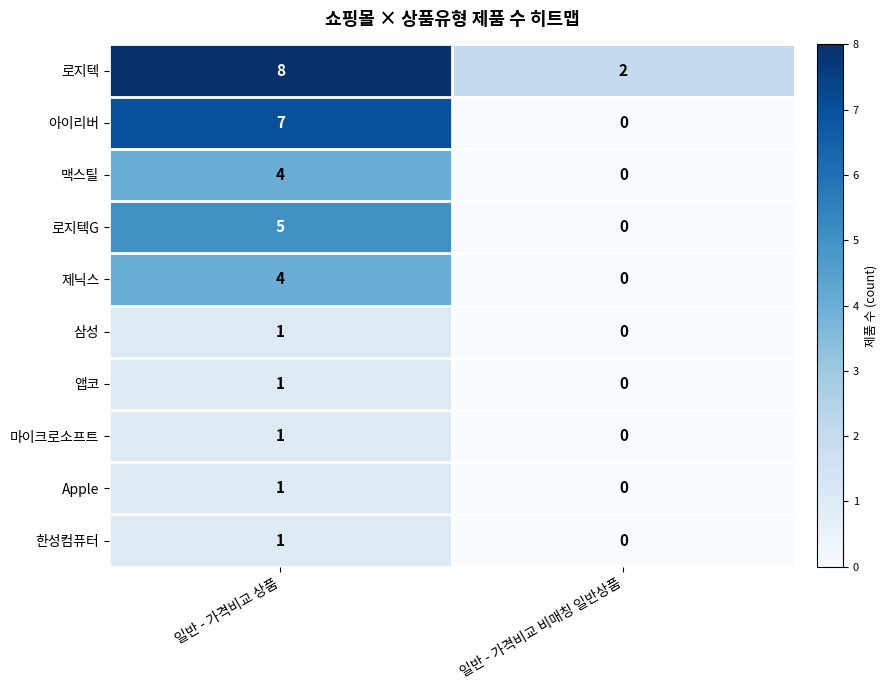

At which label is 앱코 closest to 0?

일반 - 가격비교 비매칭 일반상품